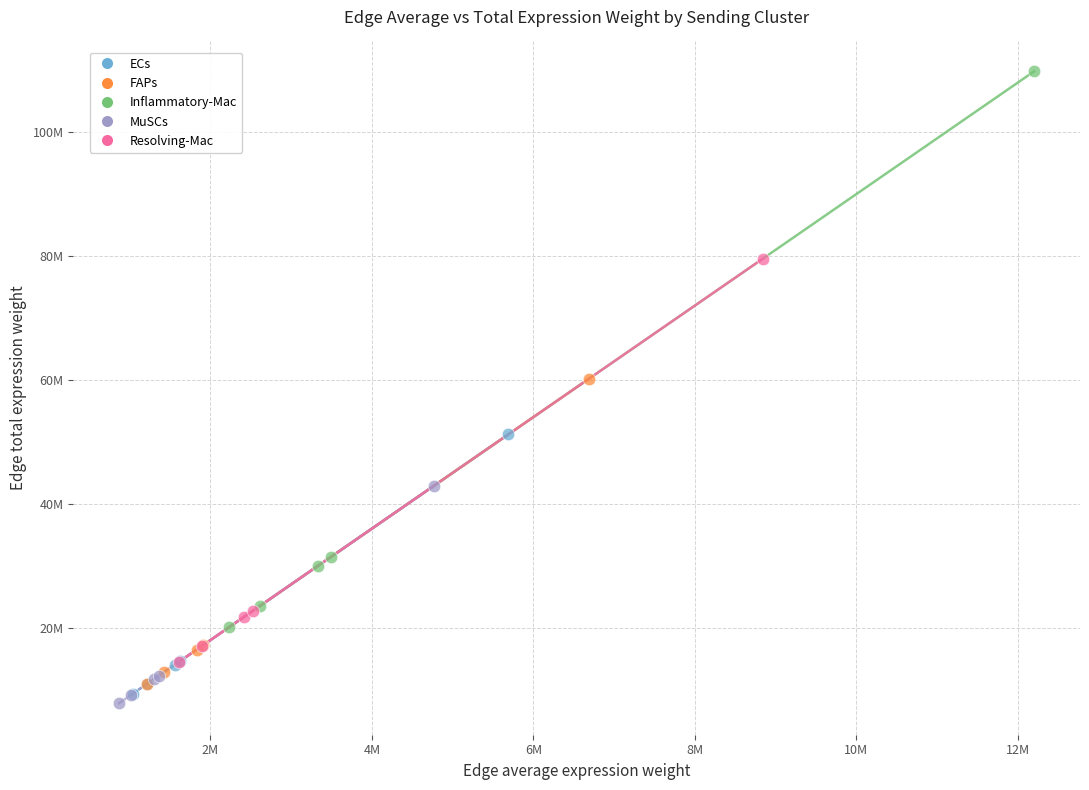

Which series contains the highest Y value?

Inflammatory-Mac